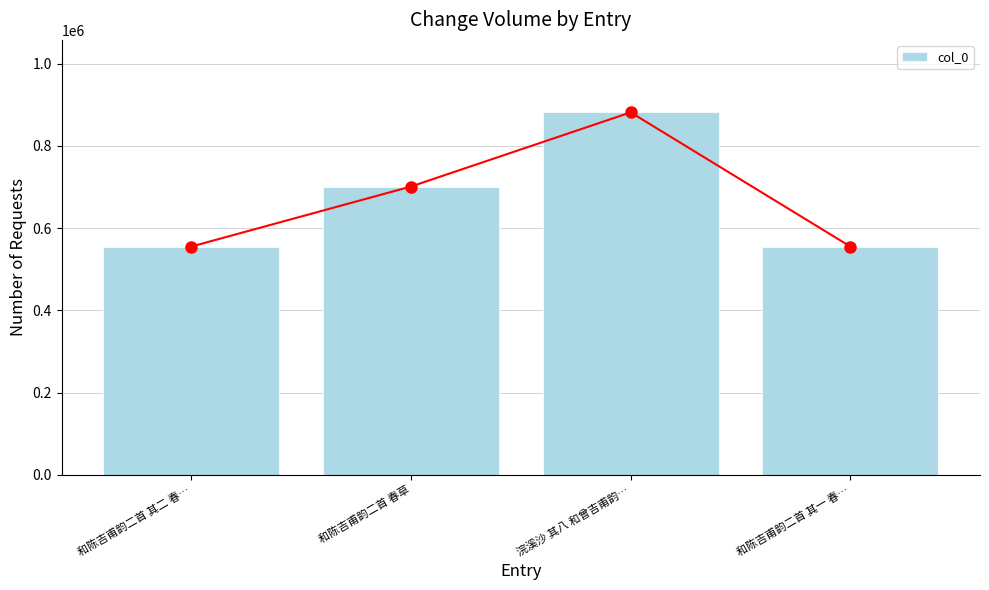

Reading left to right, extract all data points from this chart.

和陈吉甫韵二首 其二 春…=555246	和陈吉甫韵二首 春草=701272	浣溪沙 其八 和曾吉甫韵…=881641	和陈吉甫韵二首 其一 春…=555245